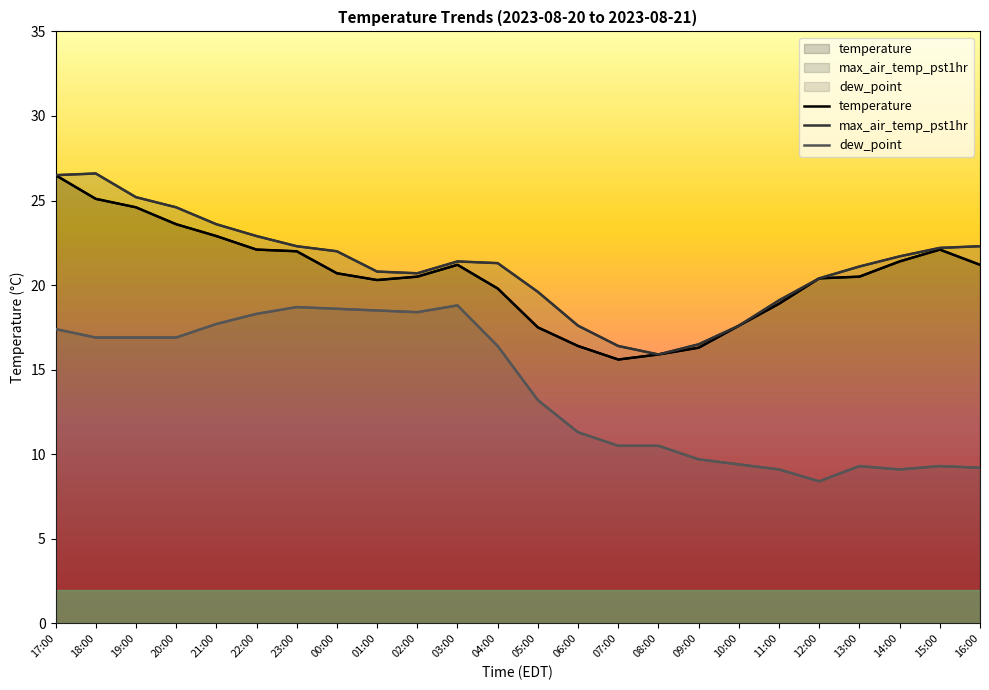

At which label does temperature first exceed 20?

17:00